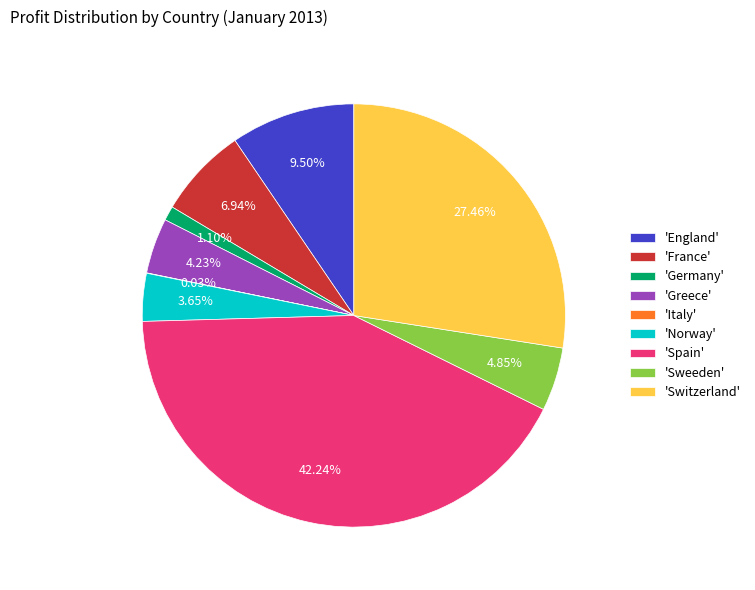

Does 'Switzerland' represent more than half of the total?

No